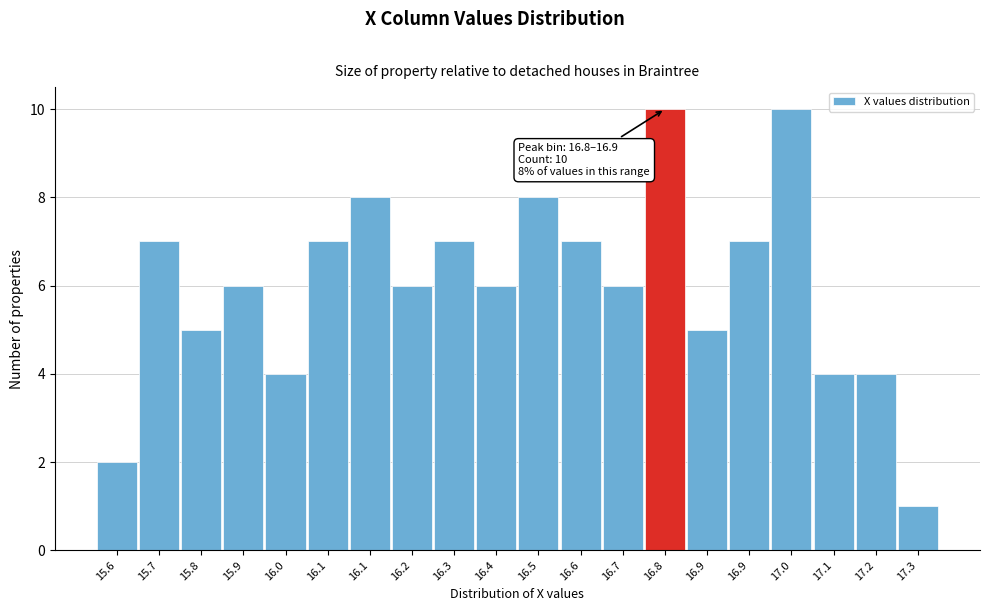

Does the chart contain any negative values?

No